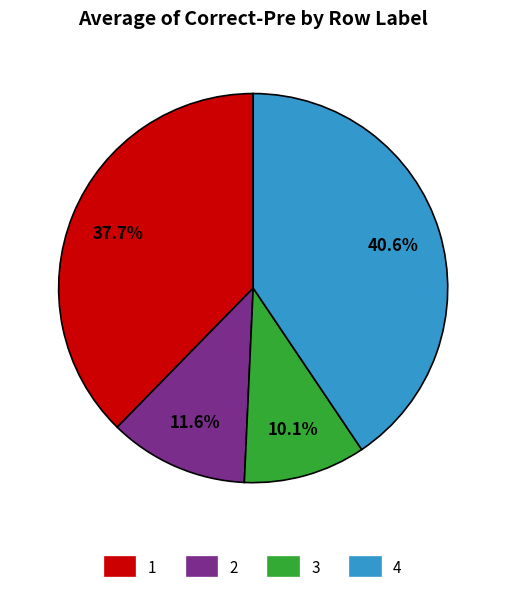

Between 2 and 4, which is larger?

4